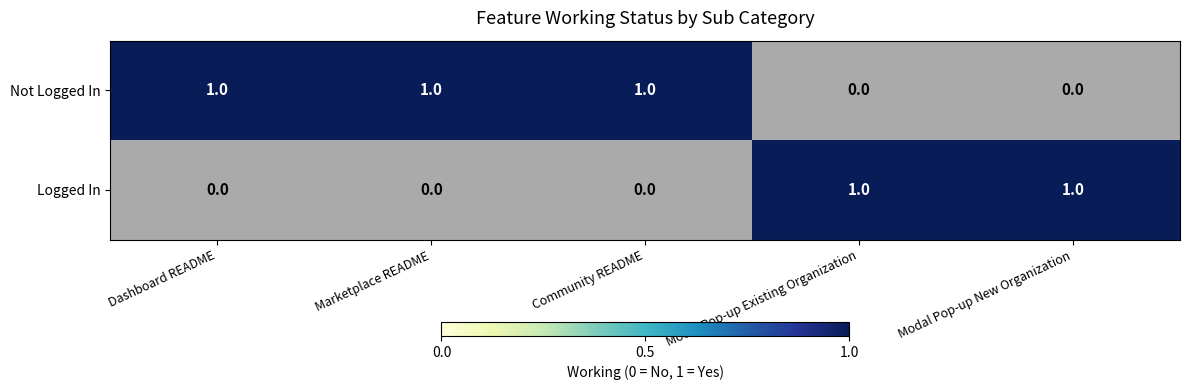

List the labels in order of Dashboard README value, smallest first.

Logged In, Not Logged In